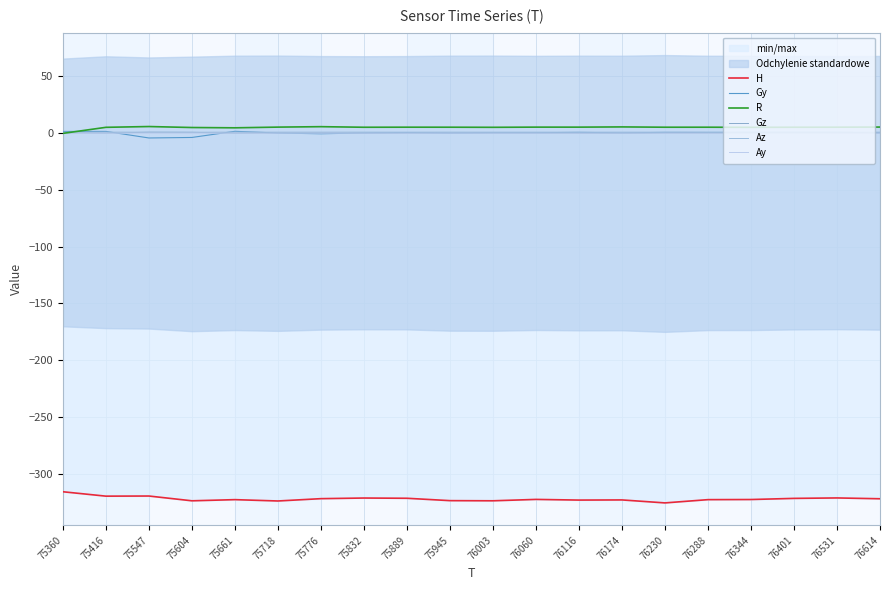

What is the total value across all series at 76060?

-315.5